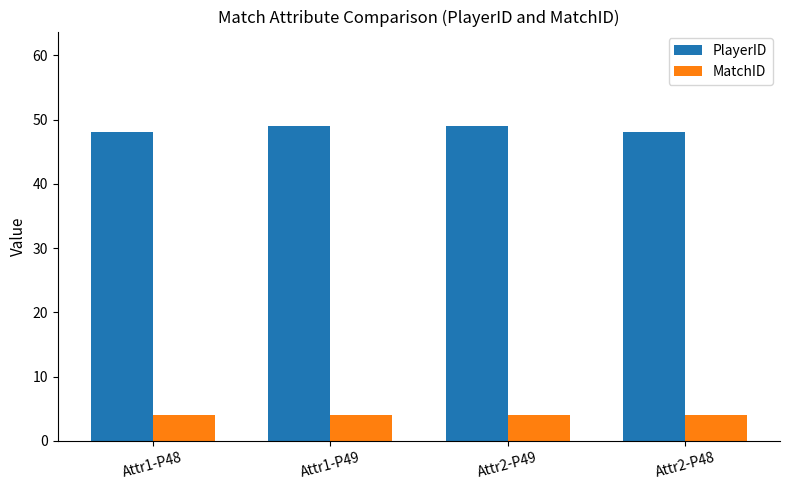

List the series in order of their peak value, lowest first.

MatchID, PlayerID